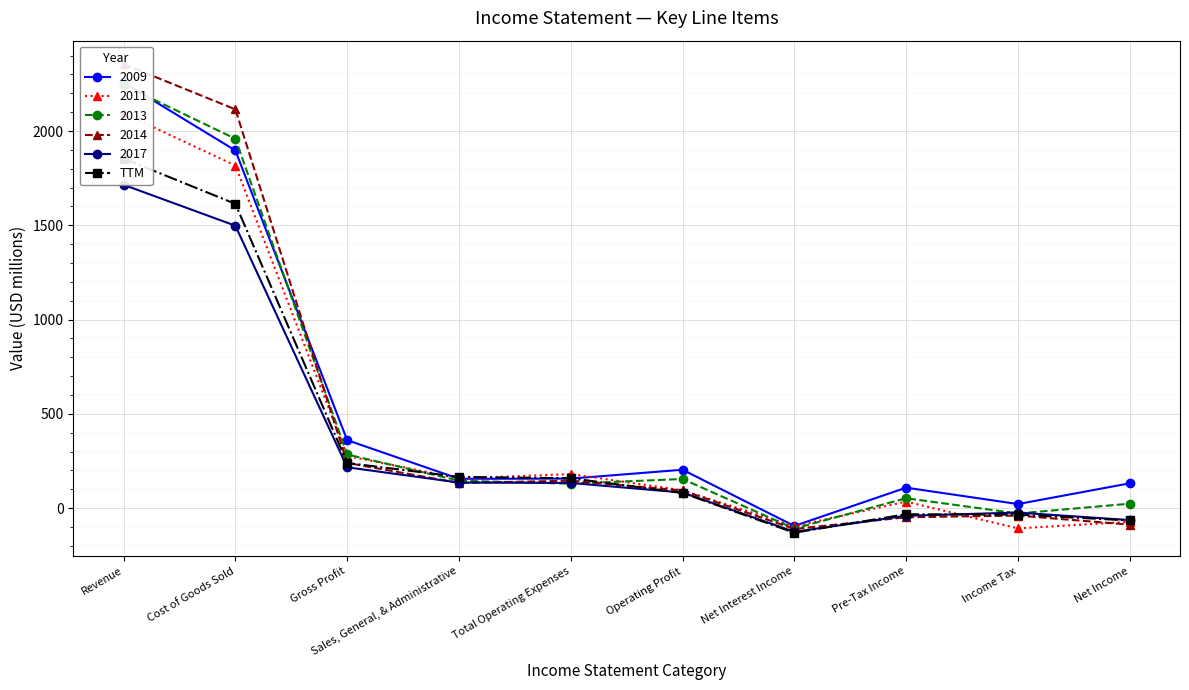

Reading left to right, extract all data points from this chart.

Revenue=1854	Cost of Goods Sold=1614	Gross Profit=240	Sales, General, & Administrative=166	Total Operating Expenses=159	Operating Profit=81	Net Interest Income=-130	Pre-Tax Income=-32	Income Tax=-34	Net Income=-65